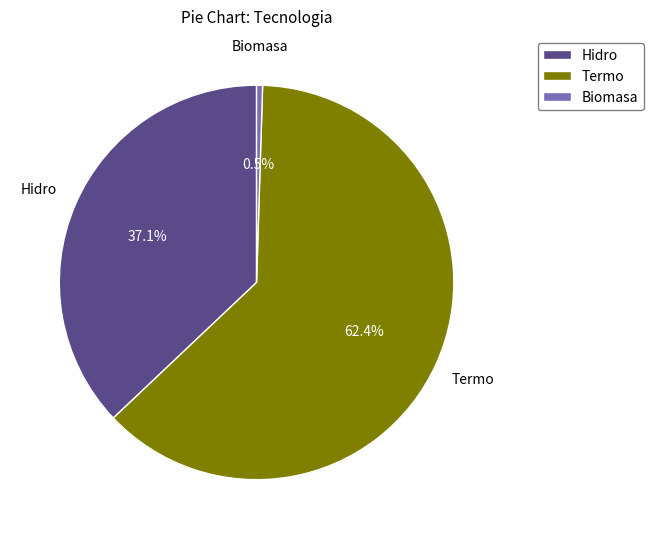

Is the sum of Hidro and Biomasa greater than half?

No